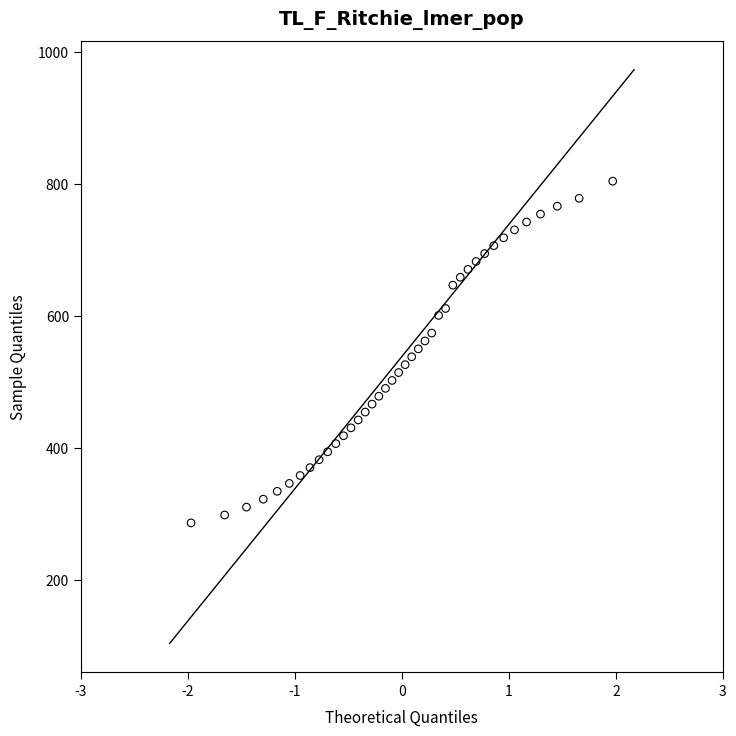

What is the range of Y values (max minus min)?

517.3